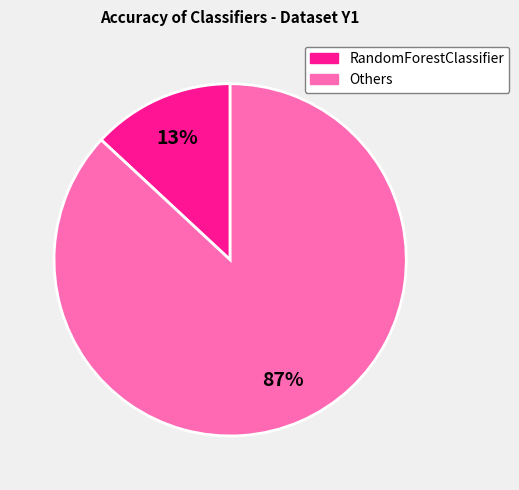

To the nearest percent, what is the difference between the largest and smallest slice percentages?

74%